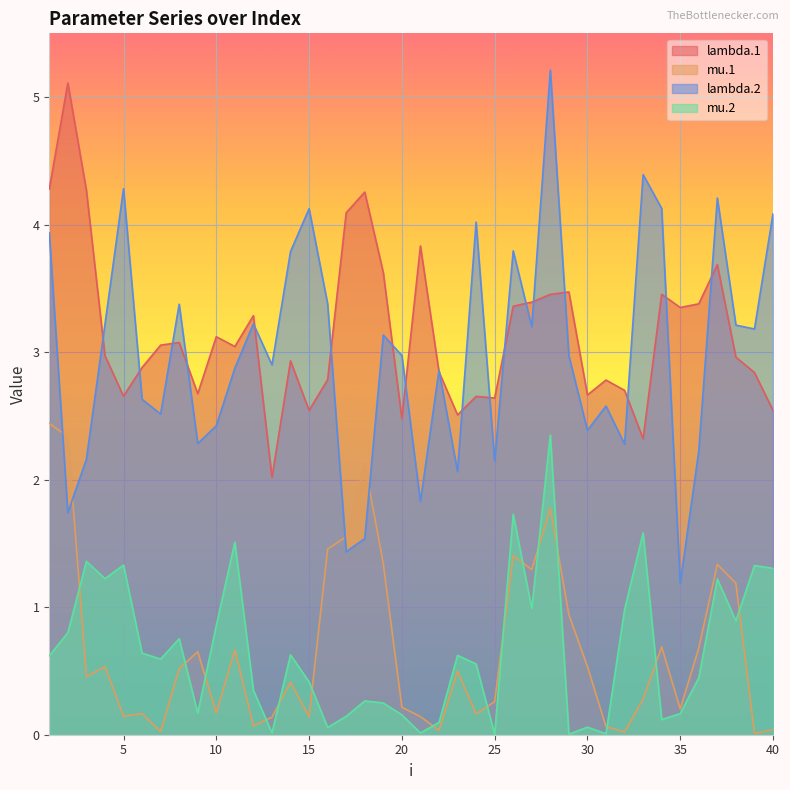

In mu.2, how many points are higher than both neighbors (excluding endpoints)?

13